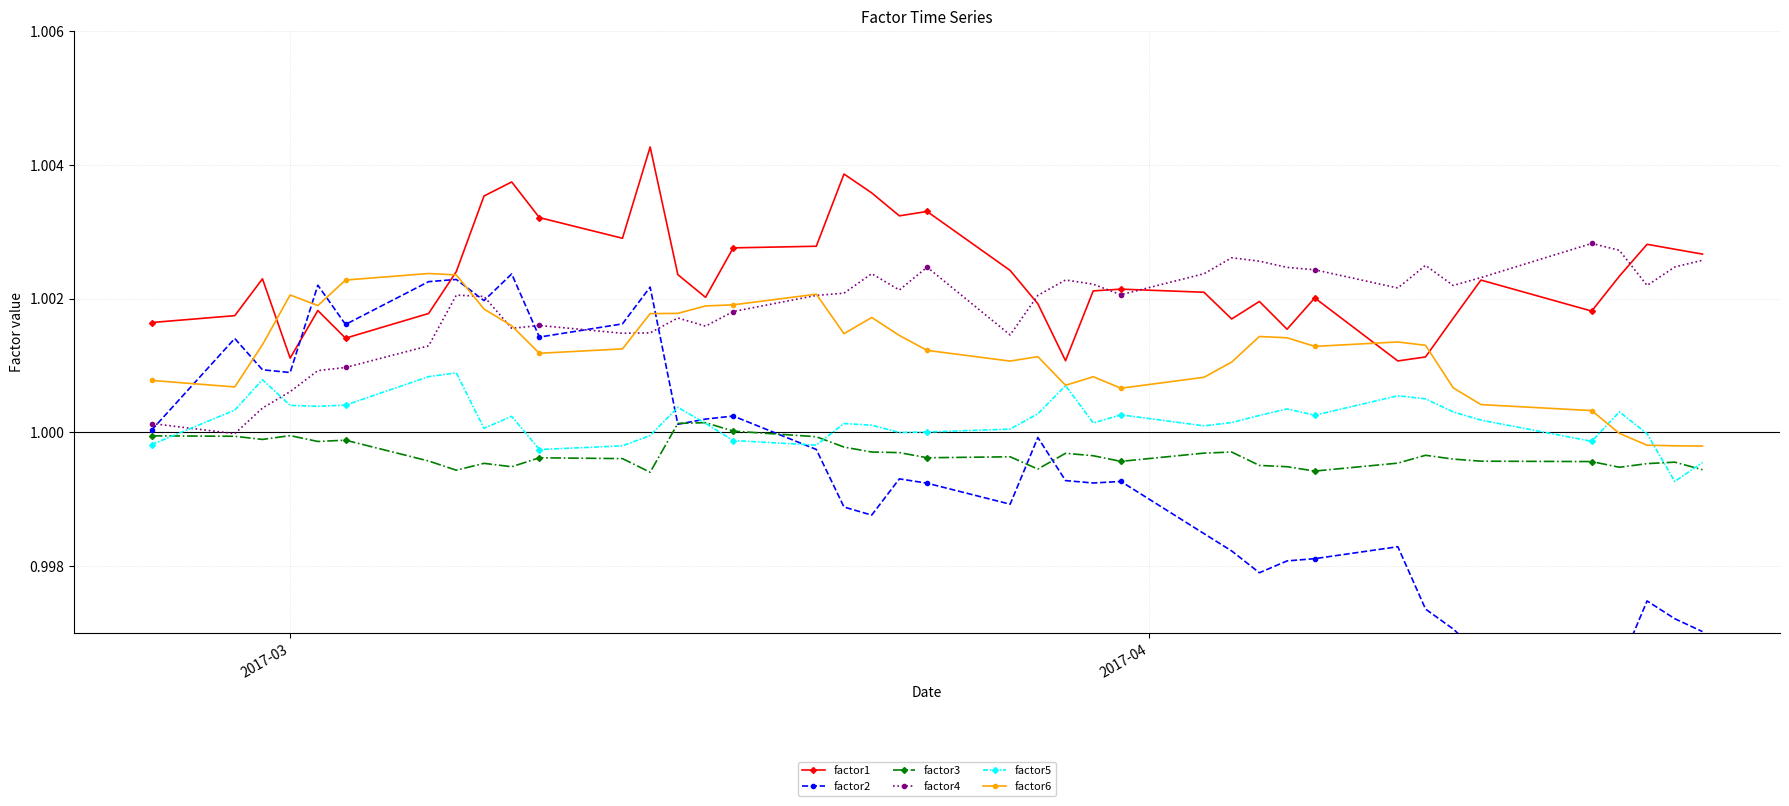

Reading left to right, list all the values displayed in this chart.

factor1: 1.0	1.0	1.0	1.0	1.0	1.0	1.0	1.0	1.0	1.0	1.0	1.0	1.0	1.0	1.0	1.0	1.0	1.0	1.0	1.0	1.0	1.0	1.0	1.0	1.0	1.0	1.0	1.0	1.0	1.0	1.0	1.0	1.0	1.0	1.0	1.0	1.0	1.0	1.0	1.0
factor2: 1.0	1.0	1.0	1.0	1.0	1.0	1.0	1.0	1.0	1.0	1.0	1.0	1.0	1.0	1.0	1.0	1.0	1.0	1.0	1.0	1.0	1.0	1.0	1.0	1.0	1.0	1.0	1.0	1.0	1.0	1.0	1.0	1.0	1.0	1.0	1.0	1.0	1.0	1.0	1.0
factor3: 1.0	1.0	1.0	1.0	1.0	1.0	1.0	1.0	1.0	1.0	1.0	1.0	1.0	1.0	1.0	1.0	1.0	1.0	1.0	1.0	1.0	1.0	1.0	1.0	1.0	1.0	1.0	1.0	1.0	1.0	1.0	1.0	1.0	1.0	1.0	1.0	1.0	1.0	1.0	1.0
factor4: 1.0	1.0	1.0	1.0	1.0	1.0	1.0	1.0	1.0	1.0	1.0	1.0	1.0	1.0	1.0	1.0	1.0	1.0	1.0	1.0	1.0	1.0	1.0	1.0	1.0	1.0	1.0	1.0	1.0	1.0	1.0	1.0	1.0	1.0	1.0	1.0	1.0	1.0	1.0	1.0
factor5: 1.0	1.0	1.0	1.0	1.0	1.0	1.0	1.0	1.0	1.0	1.0	1.0	1.0	1.0	1.0	1.0	1.0	1.0	1.0	1.0	1.0	1.0	1.0	1.0	1.0	1.0	1.0	1.0	1.0	1.0	1.0	1.0	1.0	1.0	1.0	1.0	1.0	1.0	1.0	1.0
factor6: 1.0	1.0	1.0	1.0	1.0	1.0	1.0	1.0	1.0	1.0	1.0	1.0	1.0	1.0	1.0	1.0	1.0	1.0	1.0	1.0	1.0	1.0	1.0	1.0	1.0	1.0	1.0	1.0	1.0	1.0	1.0	1.0	1.0	1.0	1.0	1.0	1.0	1.0	1.0	1.0